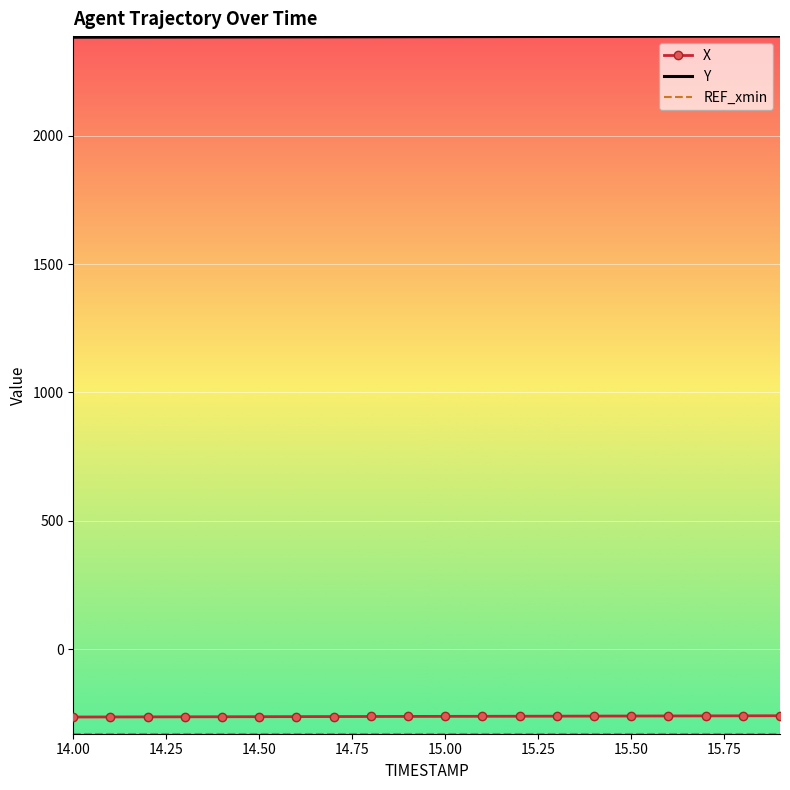

Which series has the largest total across all categories?

Y